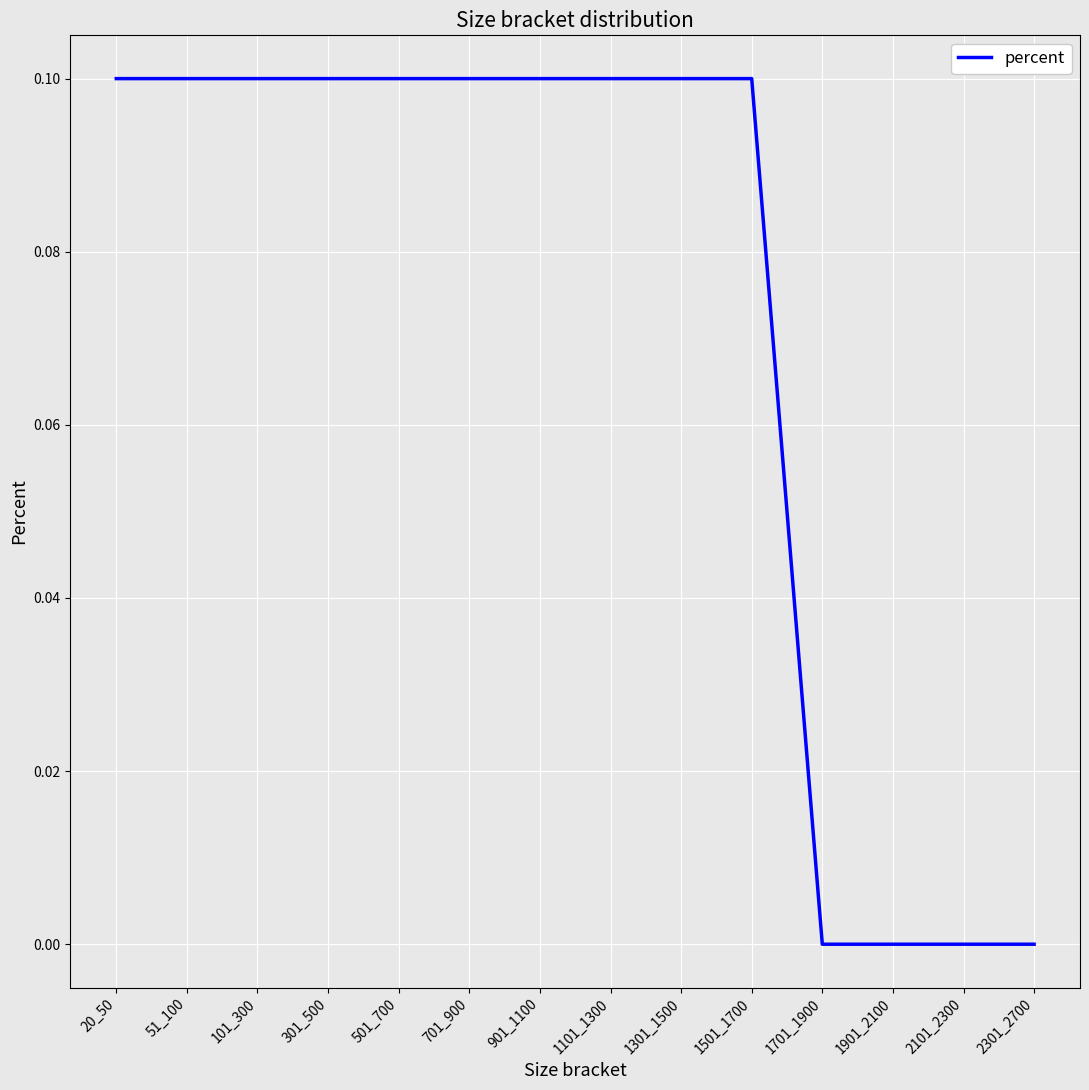

The chart shows a value of 0.0 at 1701_1900. True or false?

True